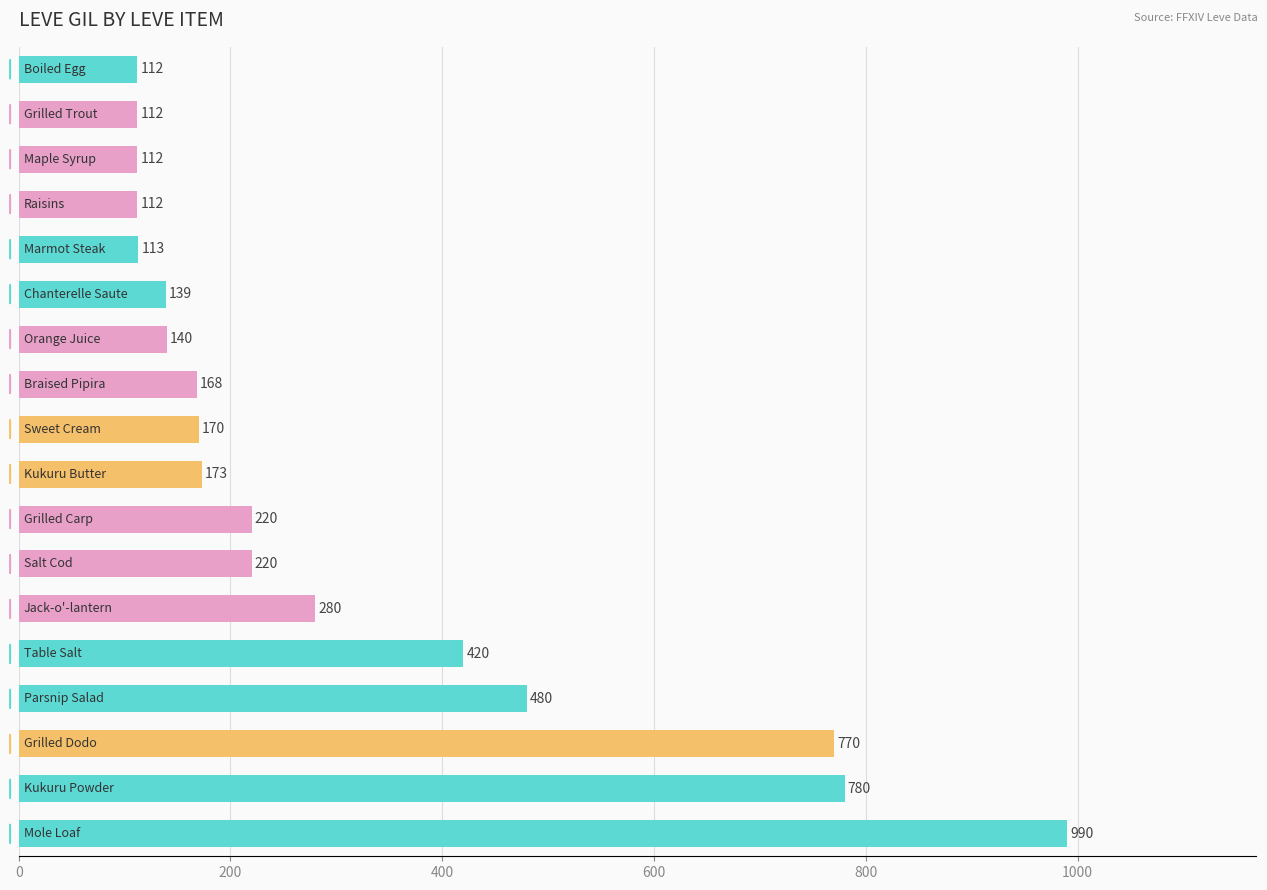

What is the smallest value displayed?

112